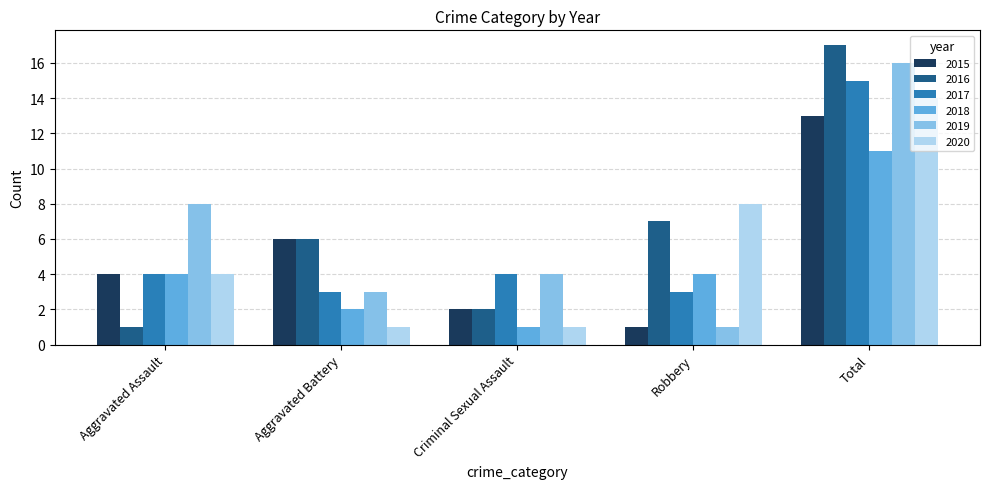

Which series has the largest total across all categories?

2016